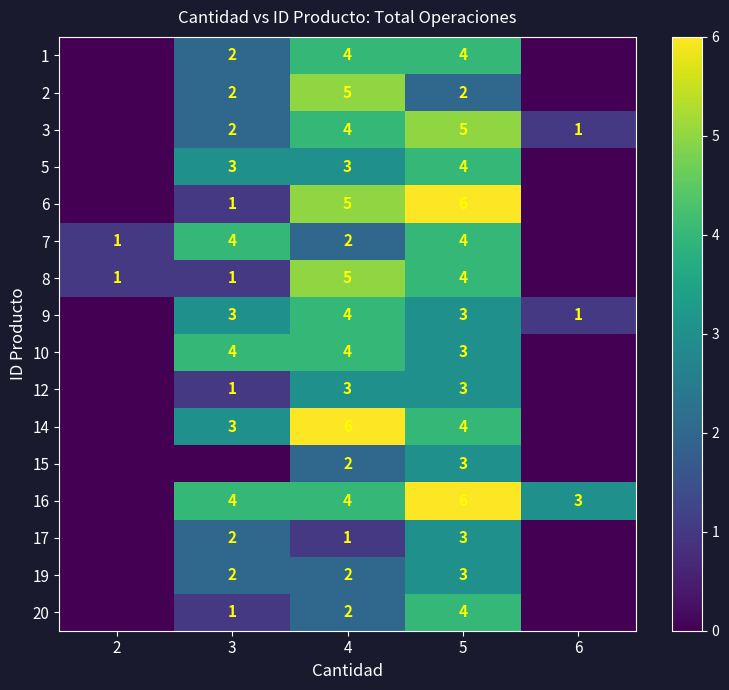

The 16 series shows 3 at 6. True or false?

True